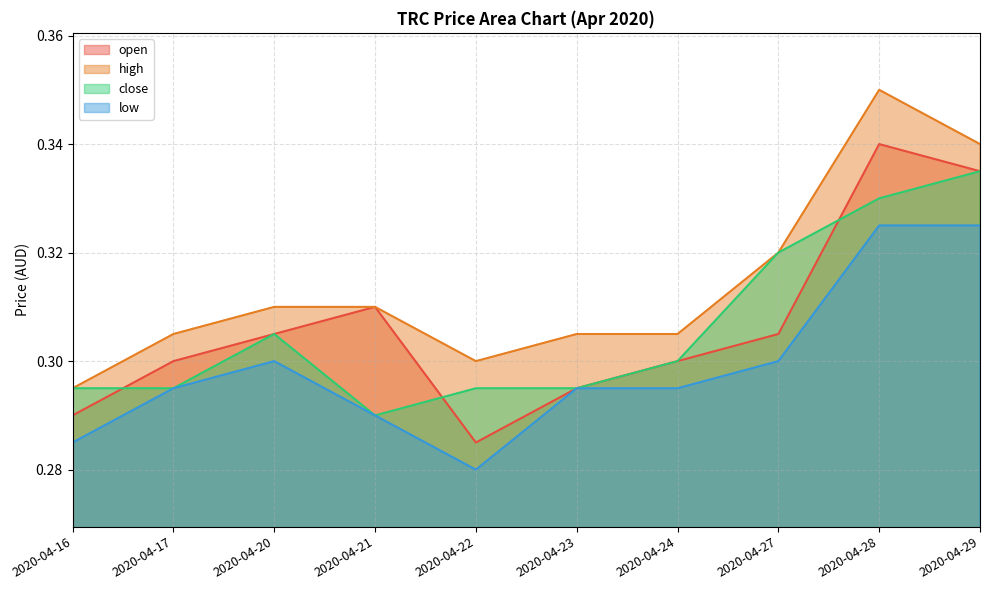

True or false: close and low intersect in this chart.

False